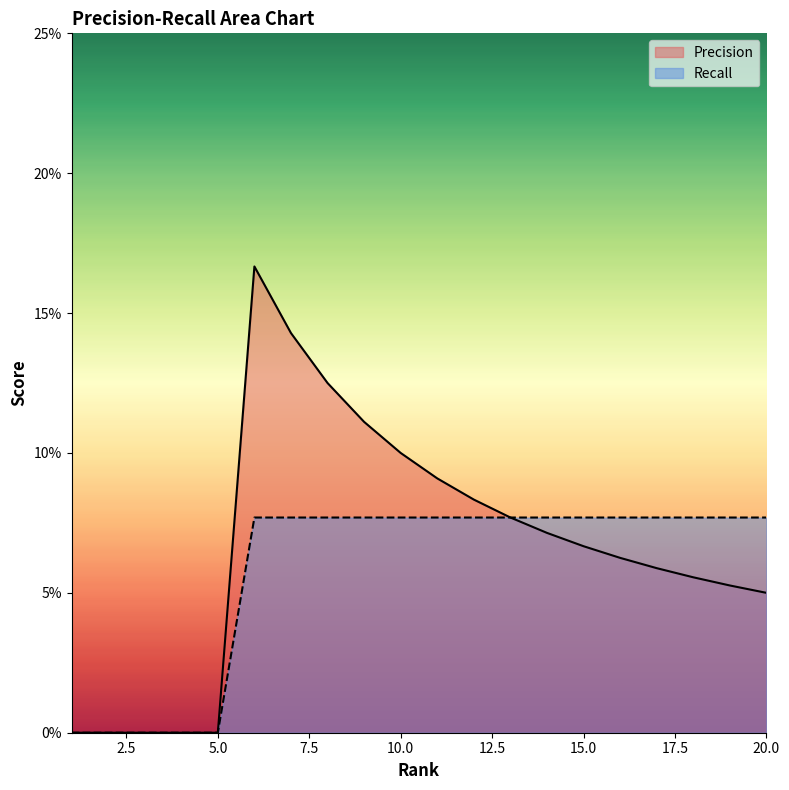

What are all the series names shown in the legend?

Precision, Recall